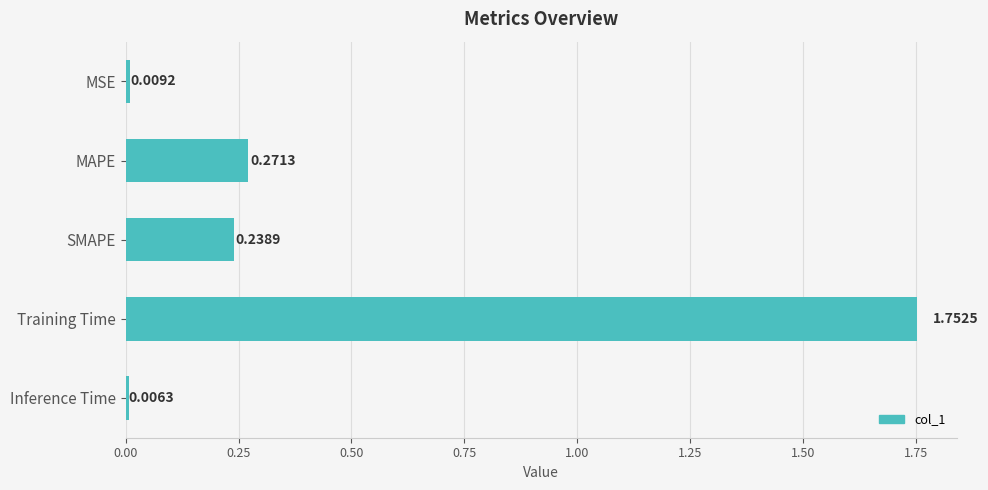

Does the chart contain stacked bars?

No